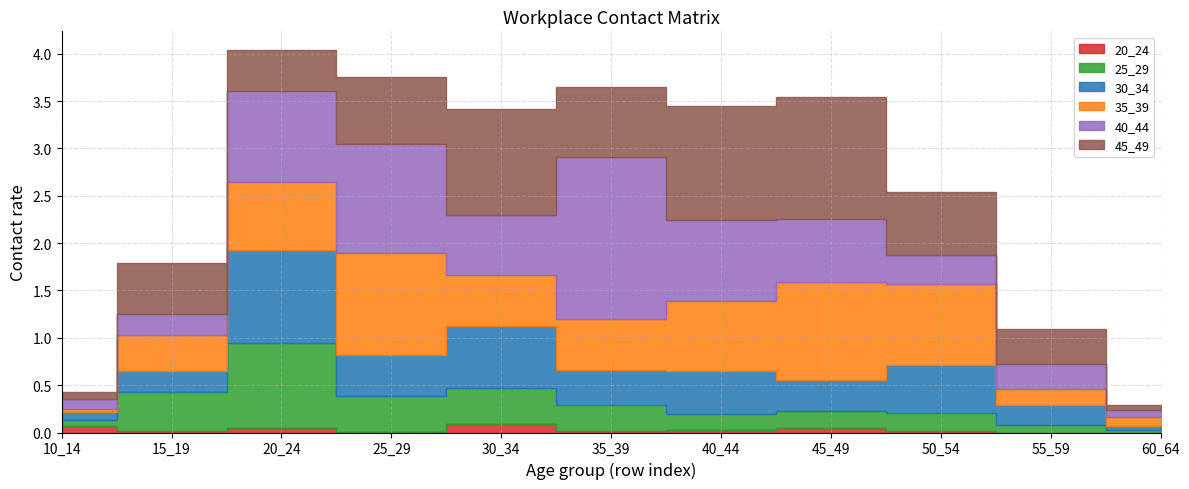

List the labels in order of 40_44 value, largest first.

35_39, 25_29, 20_24, 40_44, 45_49, 30_34, 50_54, 55_59, 15_19, 10_14, 60_64